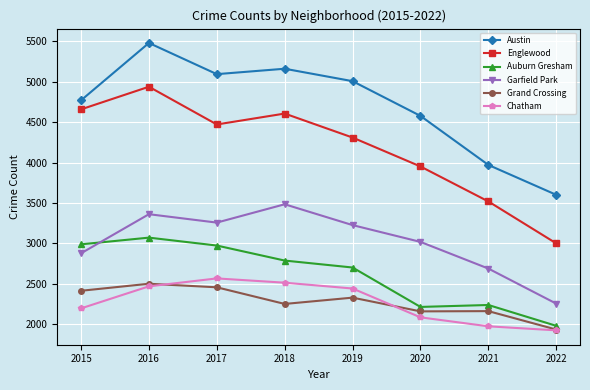

The value of Chatham at 2018 is 1664. True or false?

False